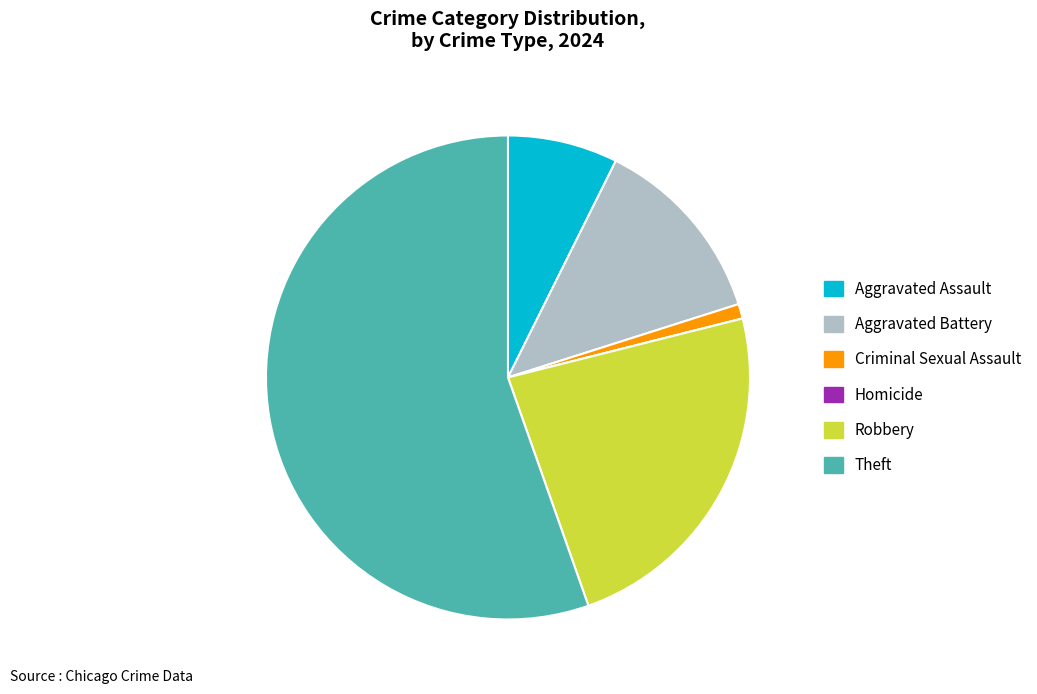

Which category has the biggest portion of the pie?

Theft